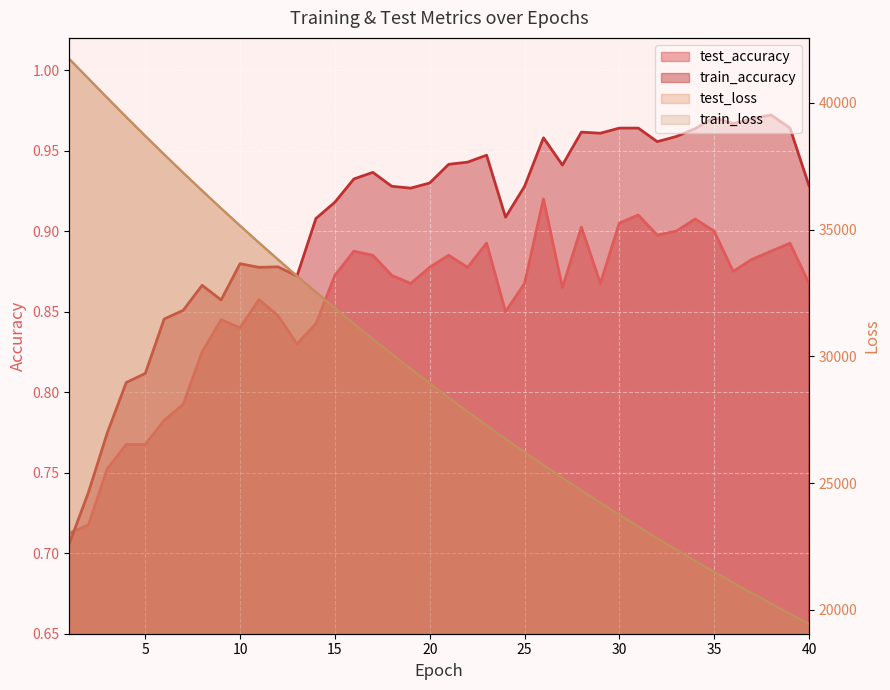

Rank the series at 1 from lowest to highest value.

train_accuracy, test_accuracy, train_loss, test_loss